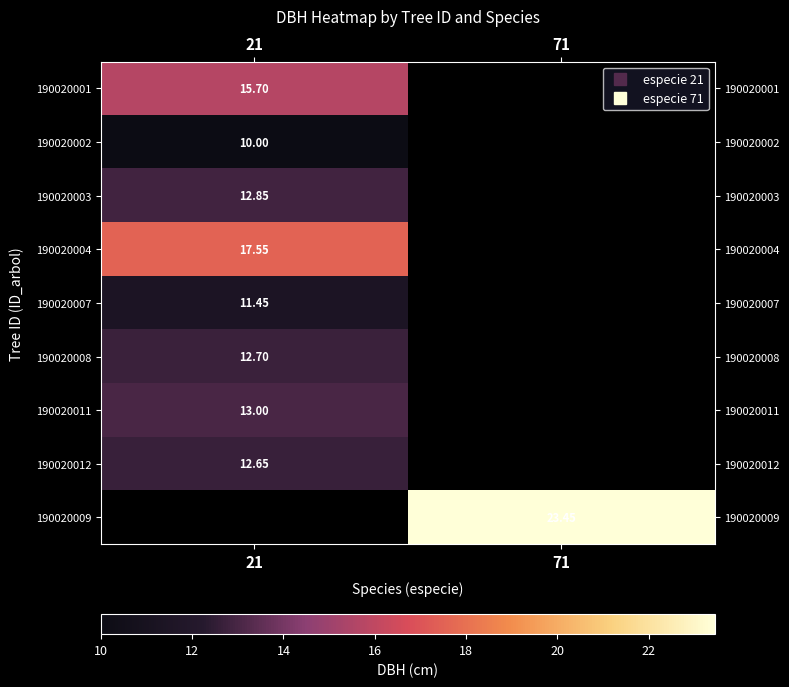

At which label does 190020009 reach its minimum?

21